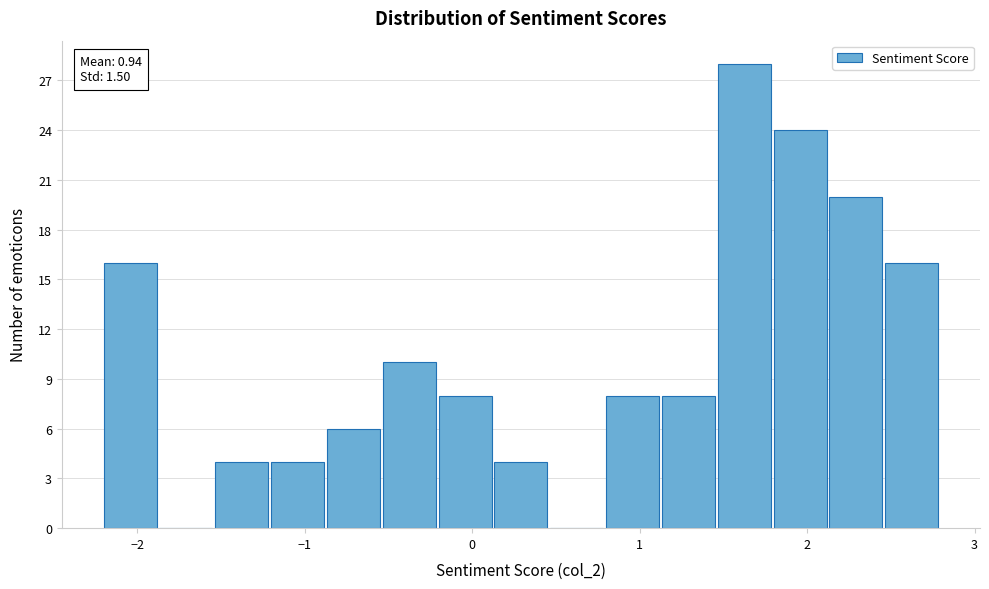

Around what value on the x-axis is the tallest bar? Give the approximate position of its centre, as read against the axis.

1.6